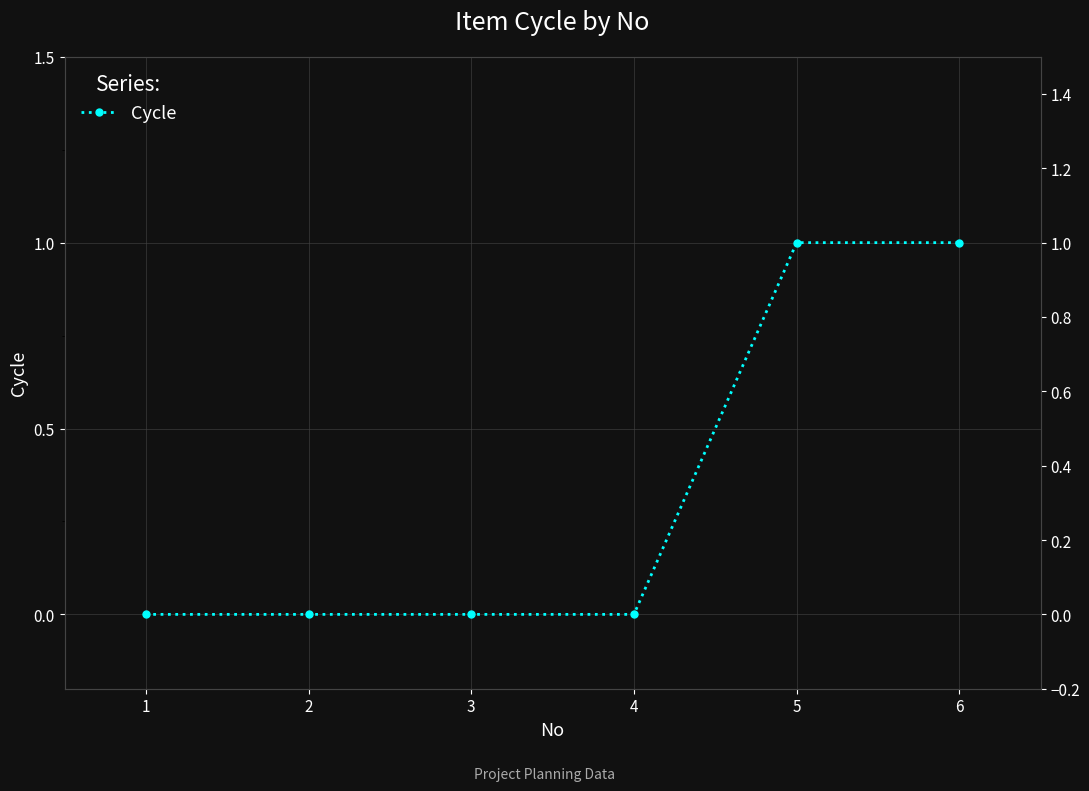

Which label corresponds to the smallest value in the chart?

1